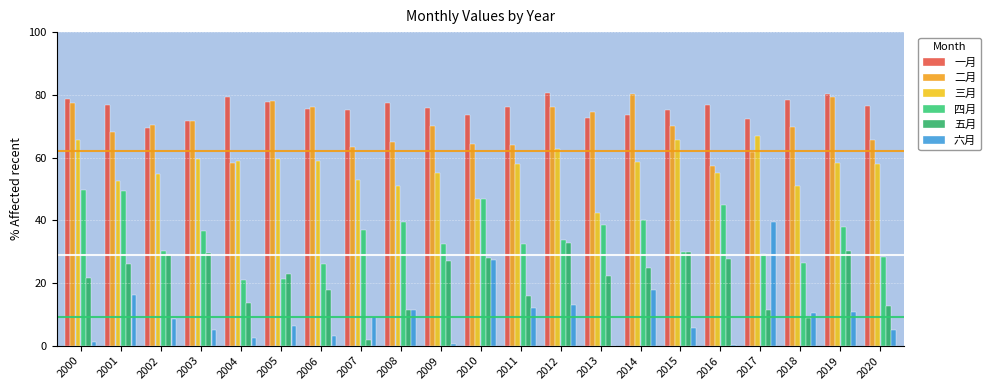

Is the value of 一月 at 2009 greater than the value of 五月 at 2016?

Yes